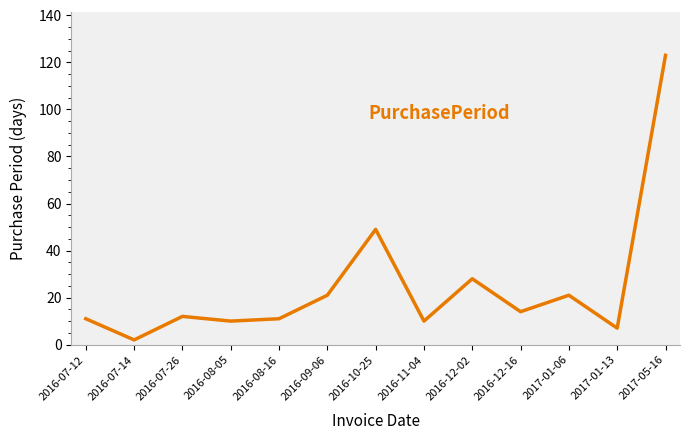

What is the sum of the values at 2016-12-16 and 2016-12-02?

42